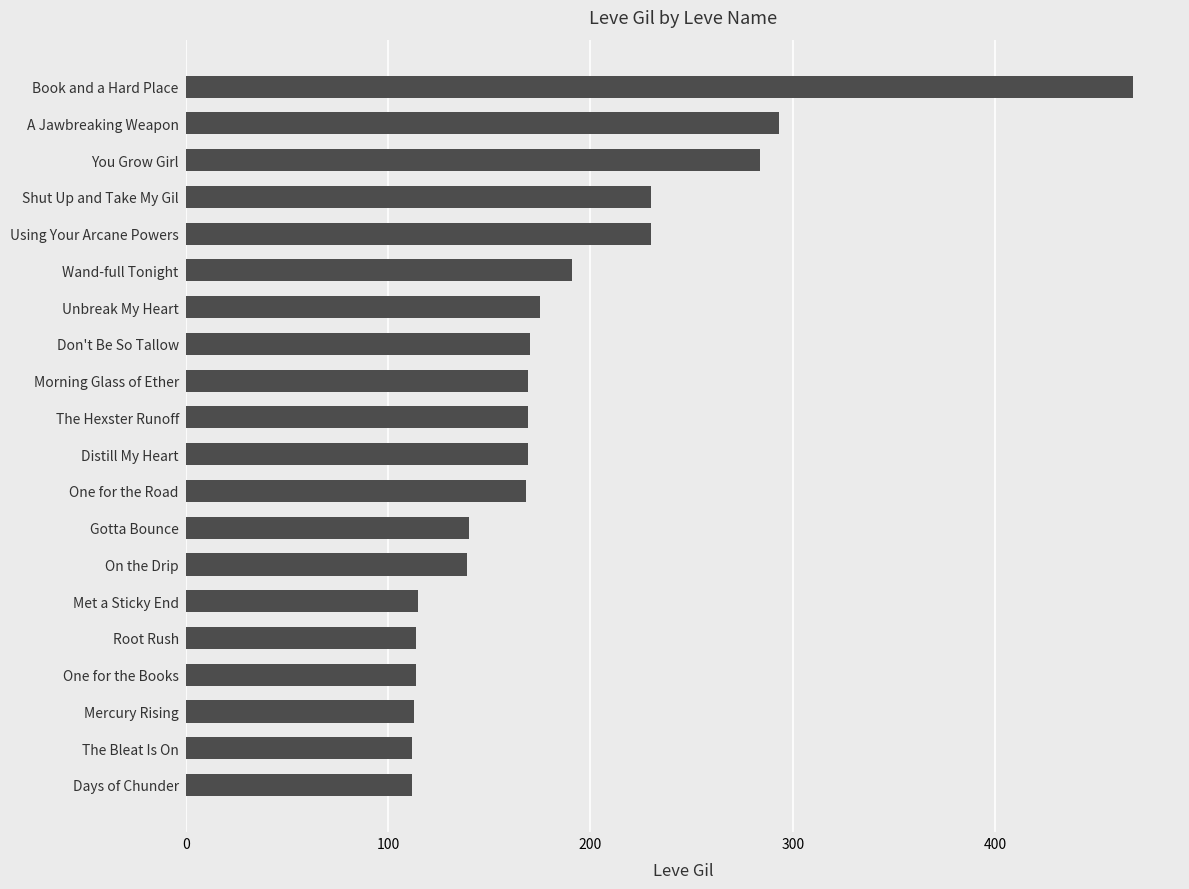

What is the ratio of the value at A Jawbreaking Weapon to the value at Book and a Hard Place?

0.6